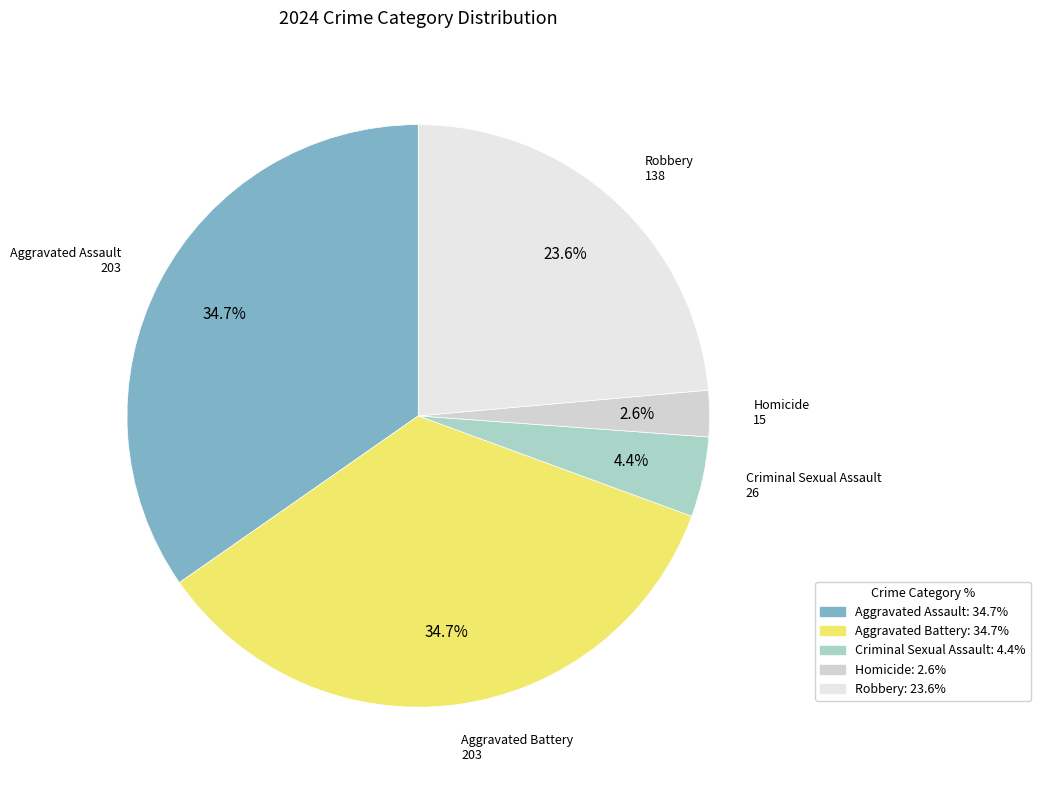

What is the ratio of the value at Criminal Sexual Assault to the value at Robbery?

0.2